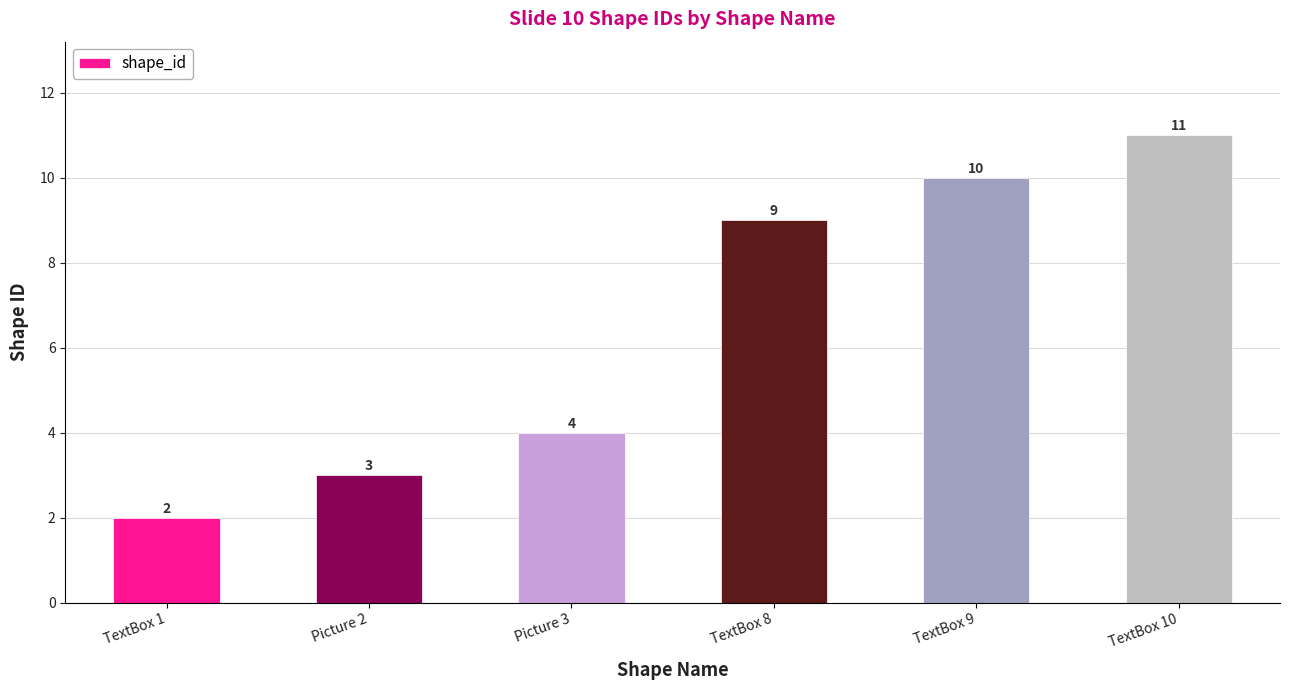

Is it true that the value at TextBox 9 is 10?

True